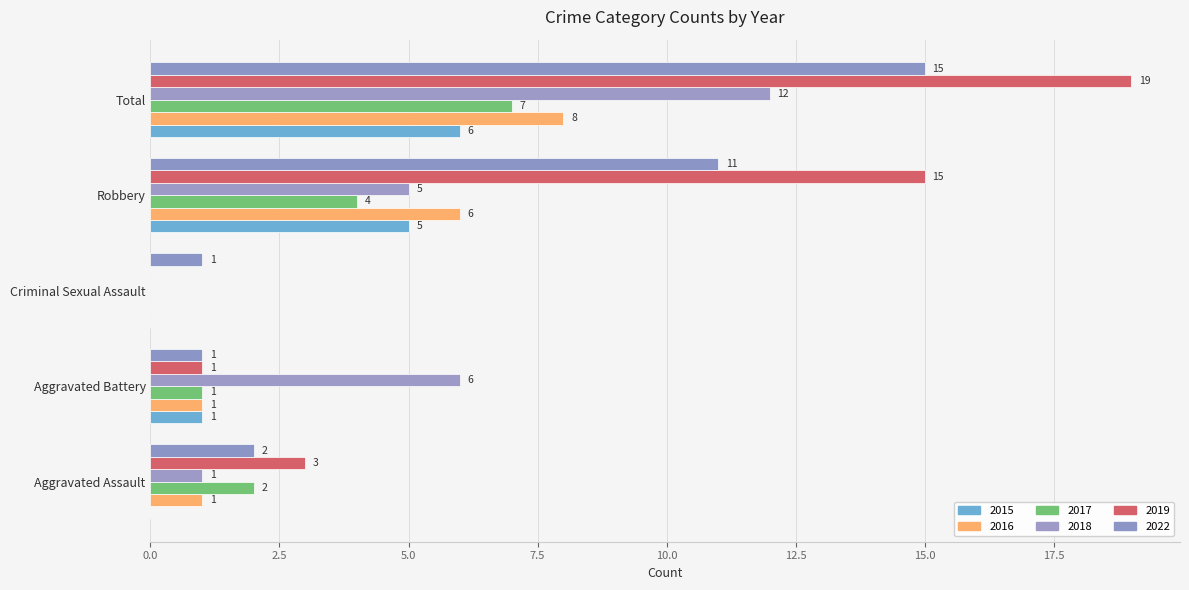

Rank the series at Robbery from highest to lowest value.

2019, 2022, 2016, 2015, 2018, 2017